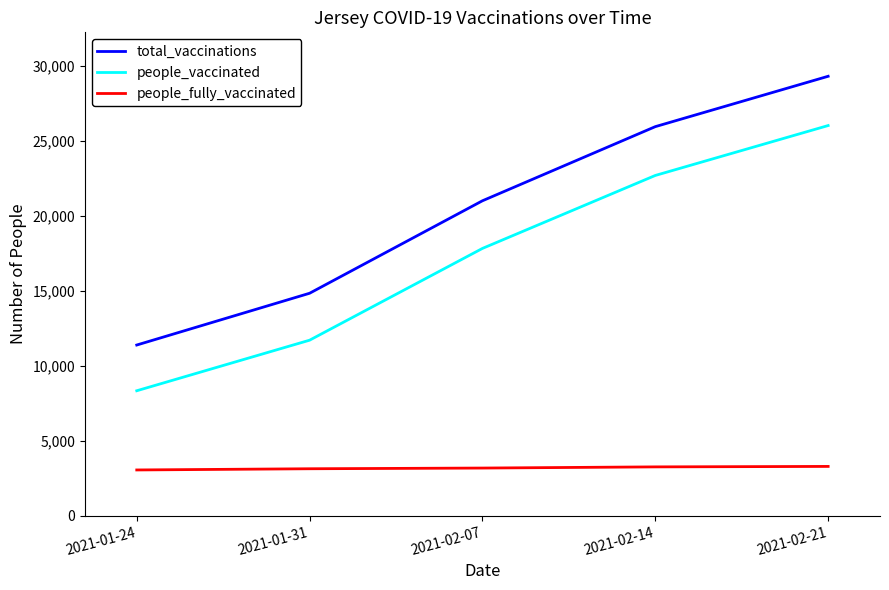

The total_vaccinations series shows 4096 at 2021-01-24. True or false?

False